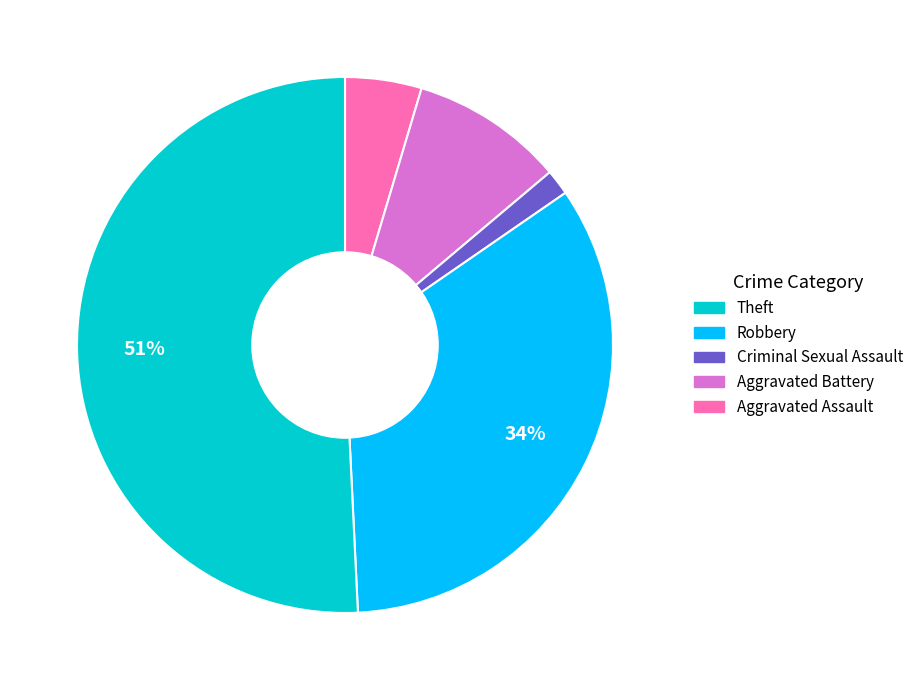

To the nearest percent, what is the difference between the largest and smallest slice percentages?

49%